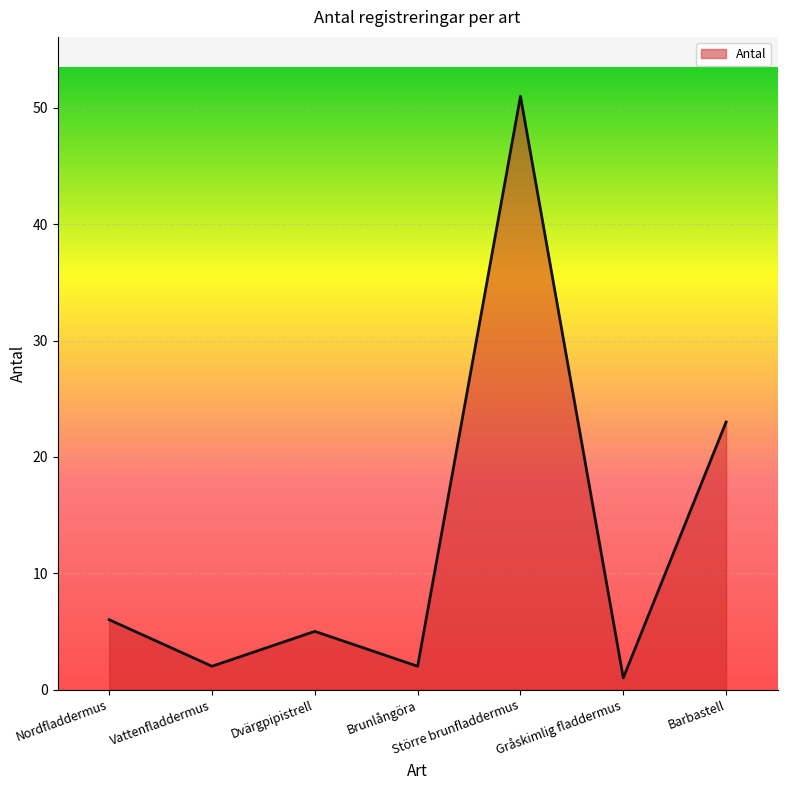

Which category has the lowest value across all series?

Gråskimlig fladdermus